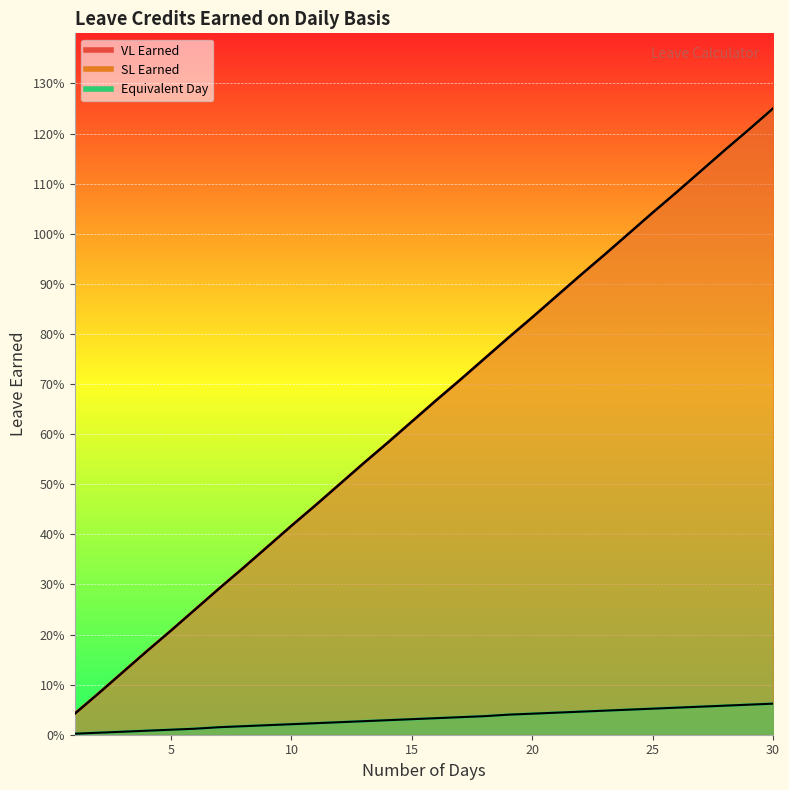

At how many categories does at least one series exceed 0?

30